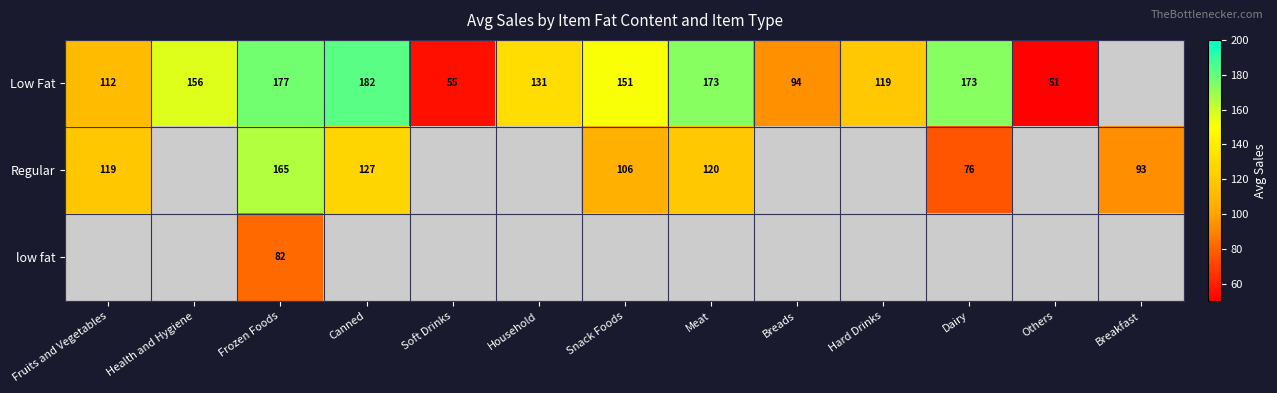

Read the Low Fat value at Snack Foods.

151.1